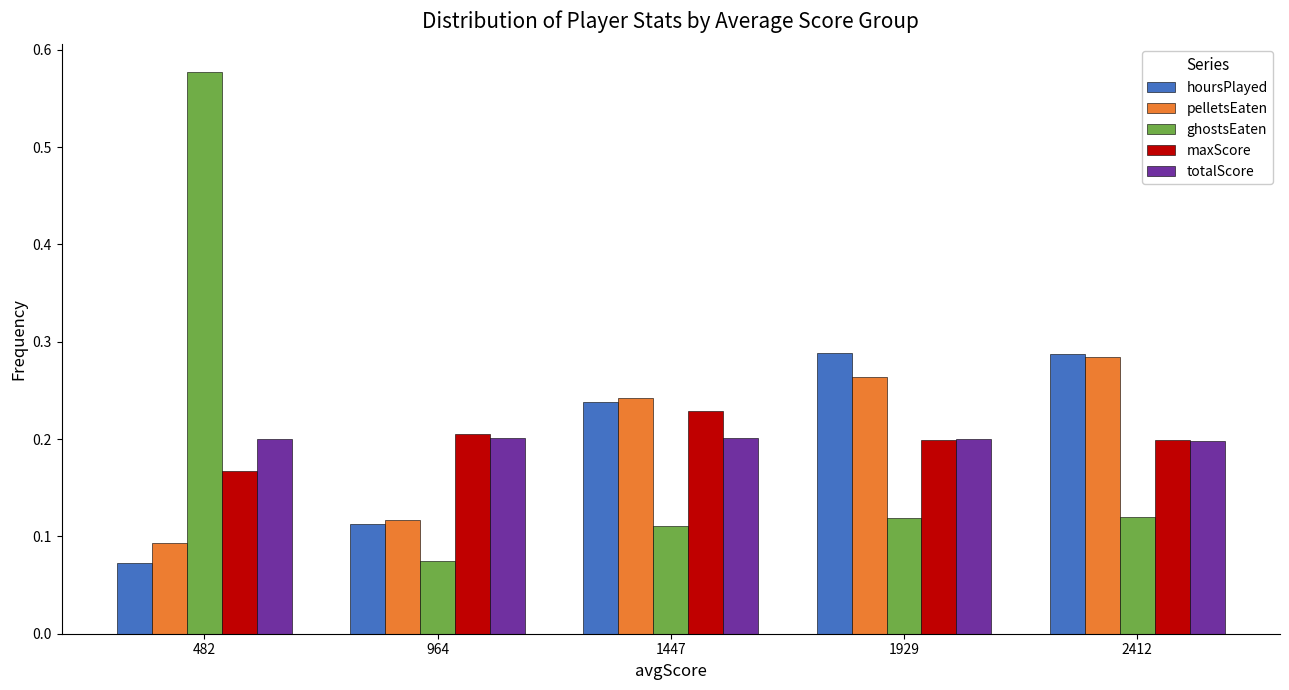

Count the hoursPlayed values in the range 0 to 1.

5